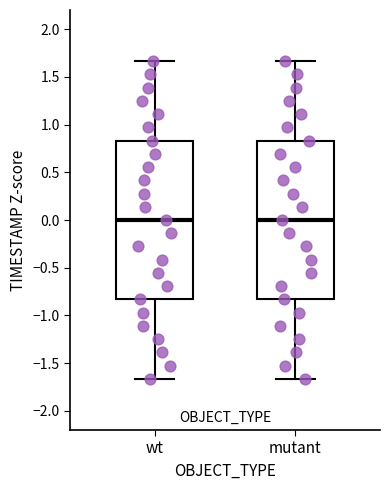

Where is the lower edge of the box for mutant on the y-axis? The values are not printed on the chart, so give them approximately, as read against the axis.

-0.85